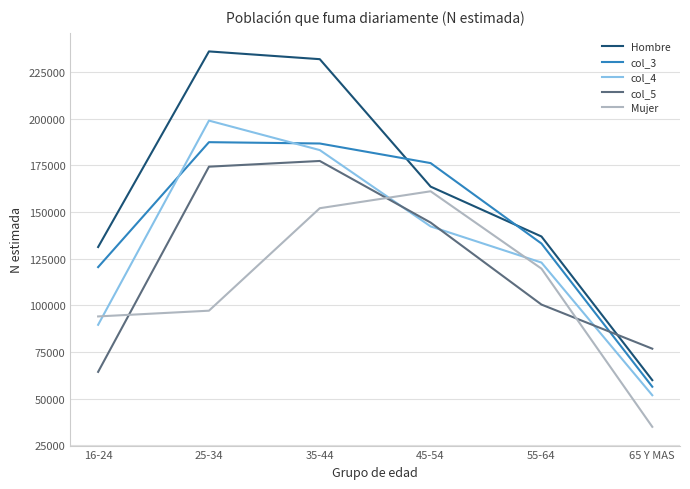

What position from the left is 55-64?

5